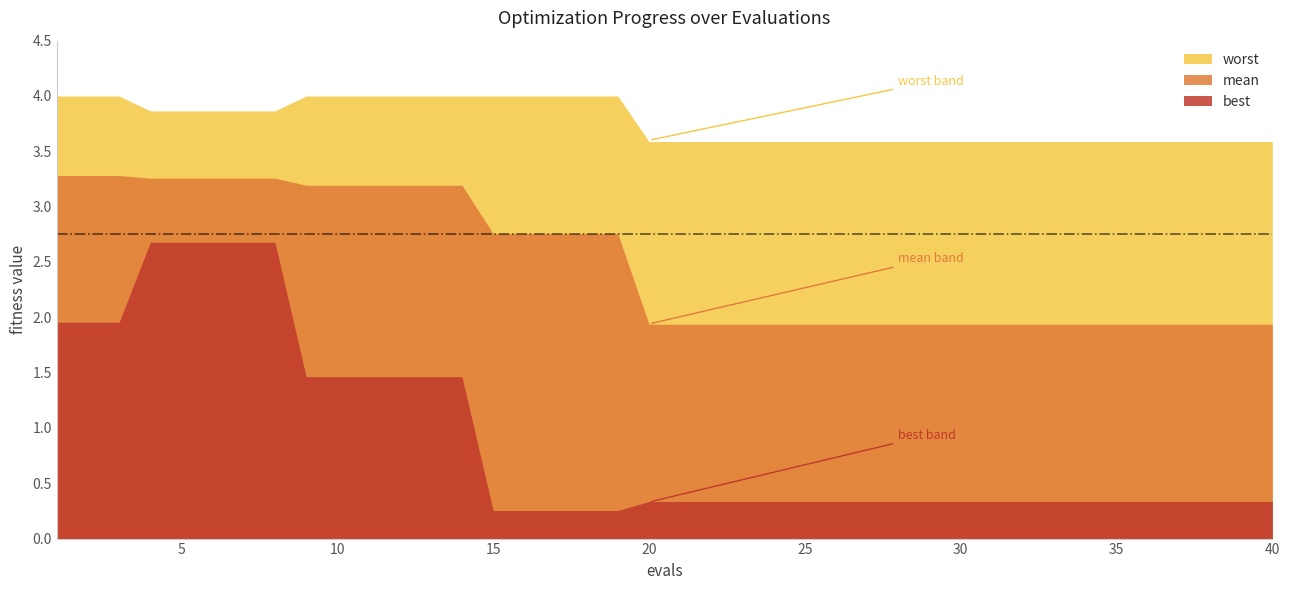

The best series shows 0.3 at 30. True or false?

True